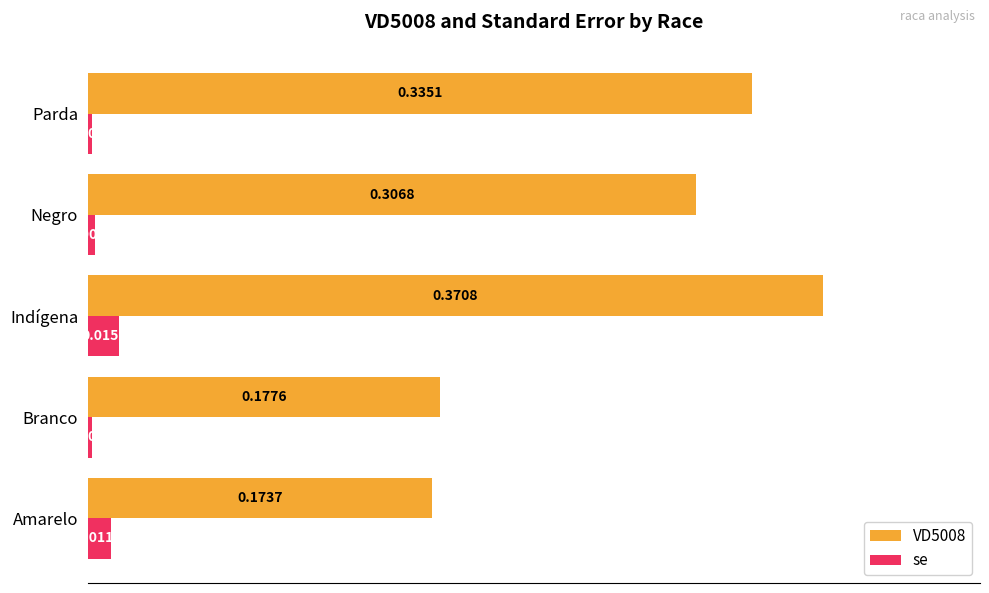

Rank the series by their maximum value, from lowest to highest.

se, VD5008